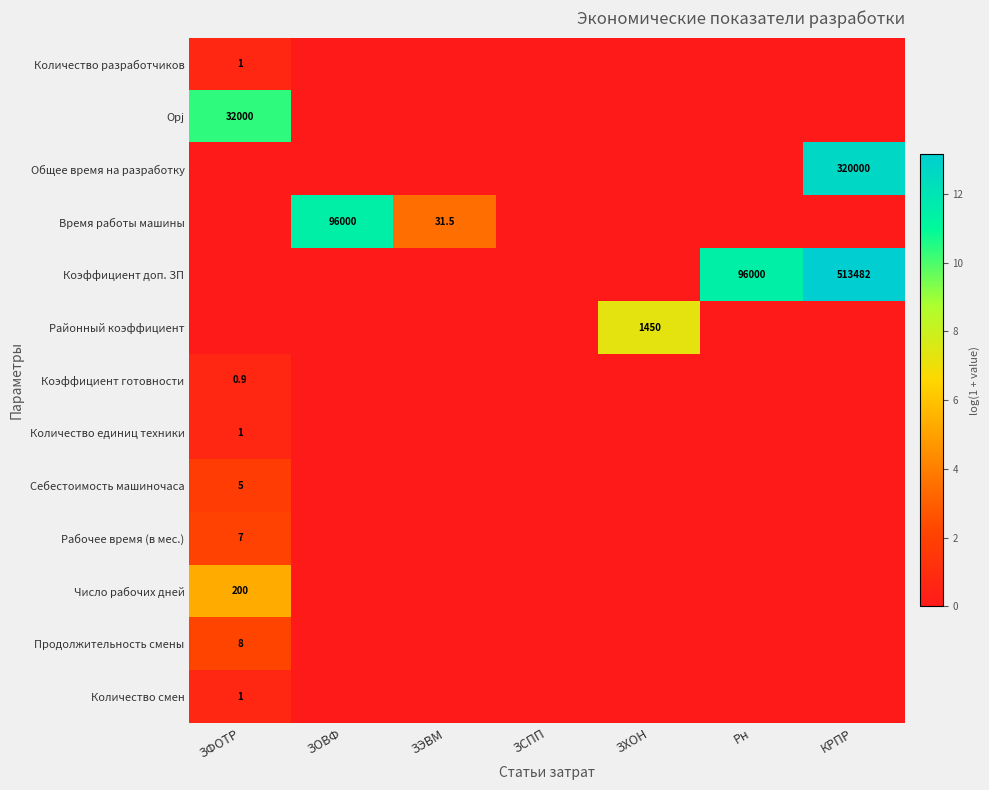

The value of Количество смен at ЗФОТР is 1.6. True or false?

False